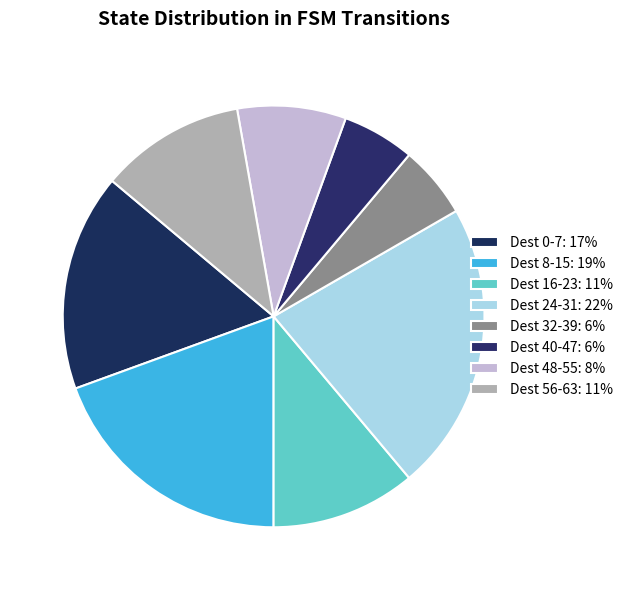

What is the largest slice in the pie chart?

Dest 24-31: 22%